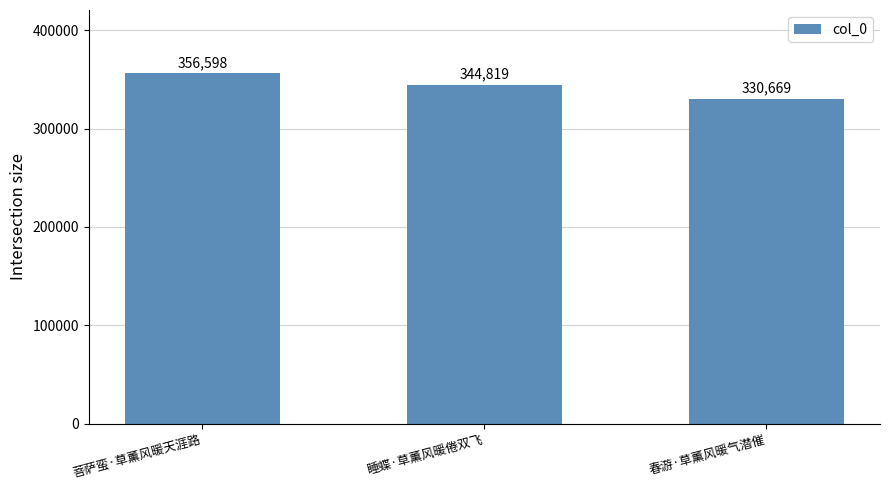

Reading left to right, extract all data points from this chart.

菩萨蛮·草薰风暖天涯路=356598	睡蝶·草薰风暖倦双飞=344819	春游·草薰风暖气潜催=330669